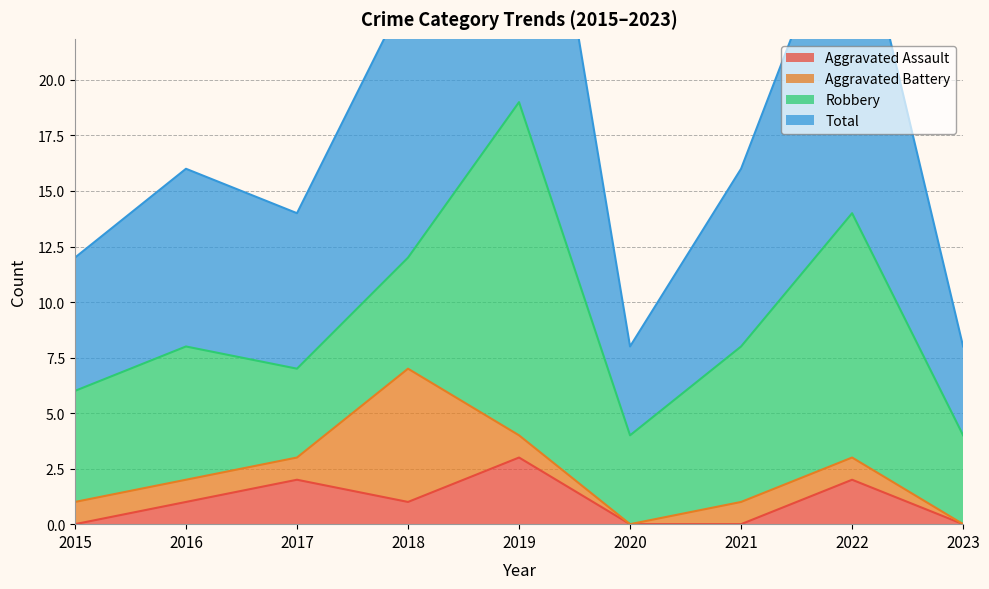

At which label is Total closest to 23?

2018